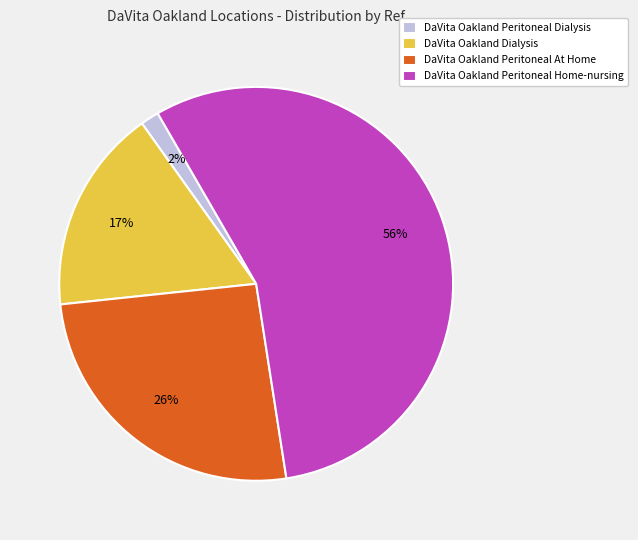

True or false: DaVita Oakland Dialysis accounts for 17% of the total.

True